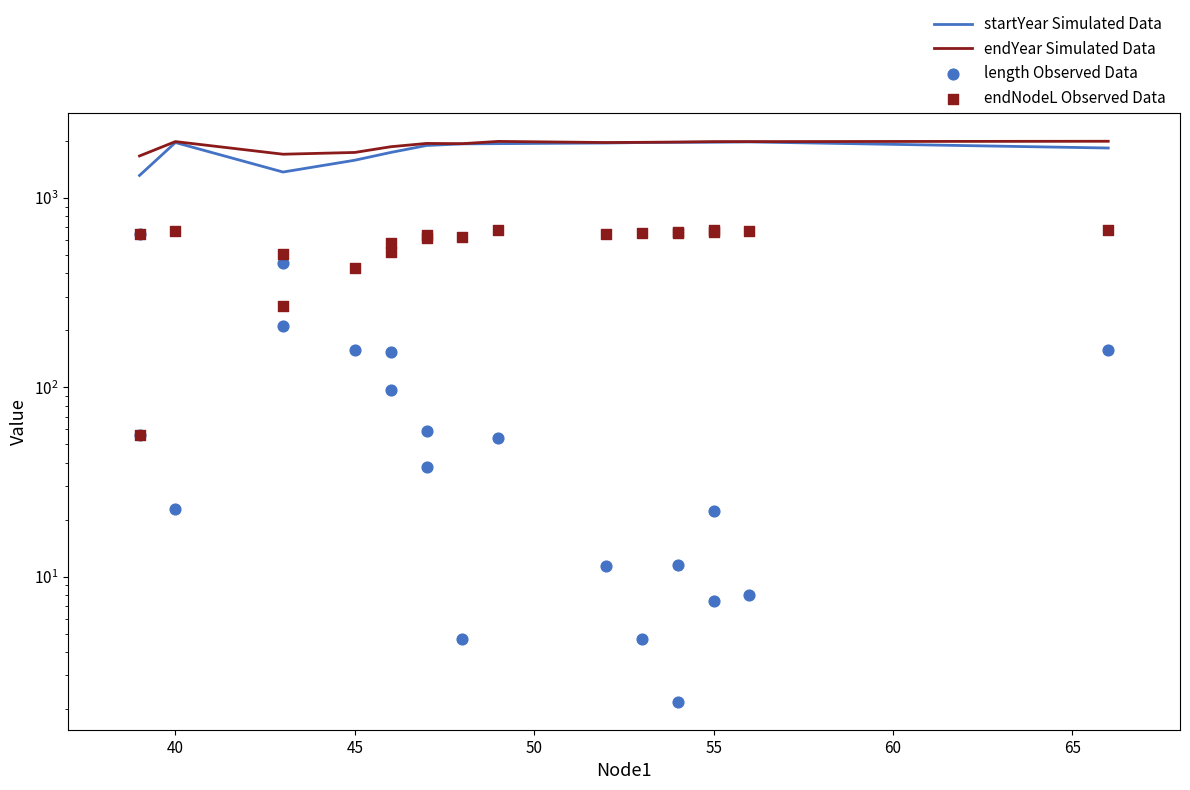

Which series has the widest spread of Y values?

length